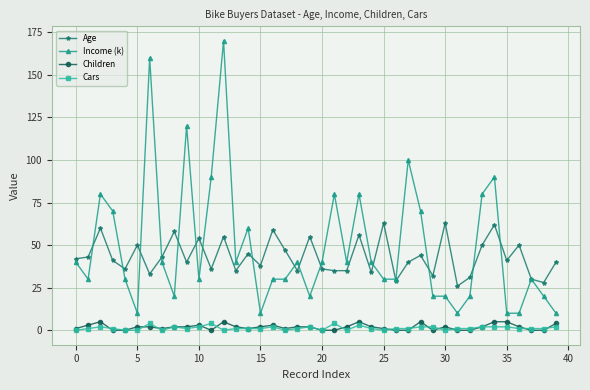

What is the lowest value of the Age series?

26